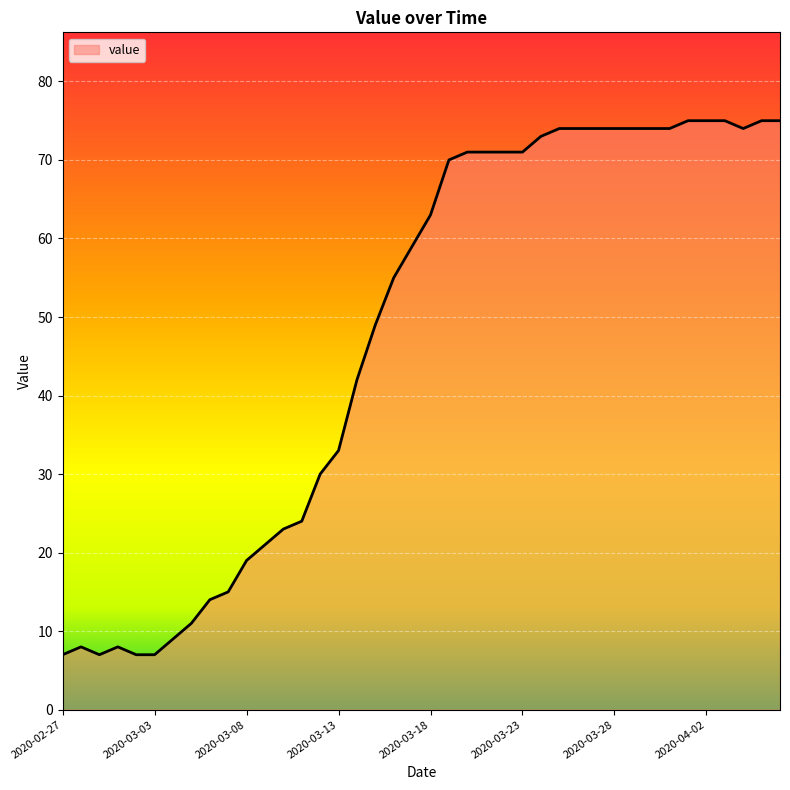

What is the minimum value shown in the chart?

7